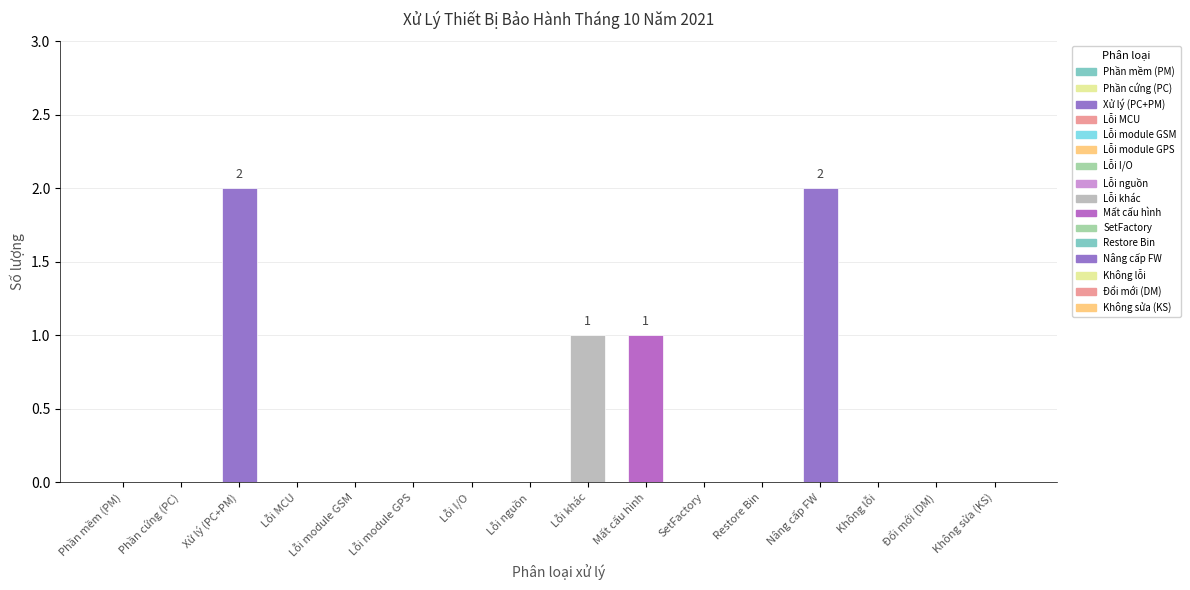

Count the values in the range 0 to 1.

14